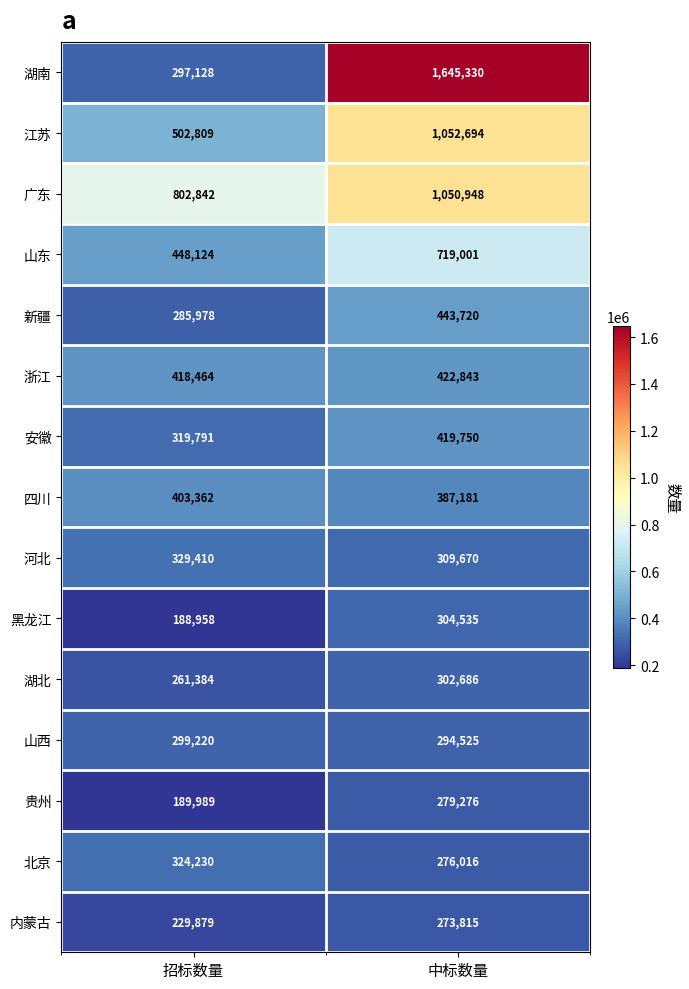

Reading left to right, what are all the values shown in this chart?

湖南: 297128	1645330
江苏: 502809	1052694
广东: 802842	1050948
山东: 448124	719001
新疆: 285978	443720
浙江: 418464	422843
安徽: 319791	419750
四川: 403362	387181
河北: 329410	309670
黑龙江: 188958	304535
湖北: 261384	302686
山西: 299220	294525
贵州: 189989	279276
北京: 324230	276016
内蒙古: 229879	273815